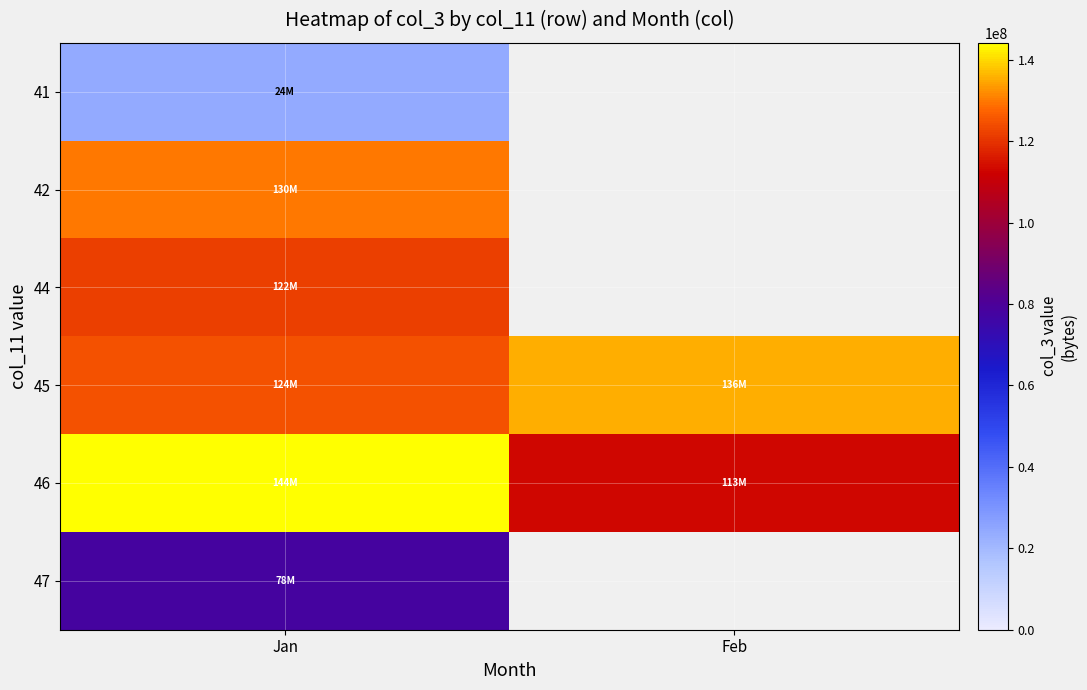

Which series has the largest total across all categories?

45